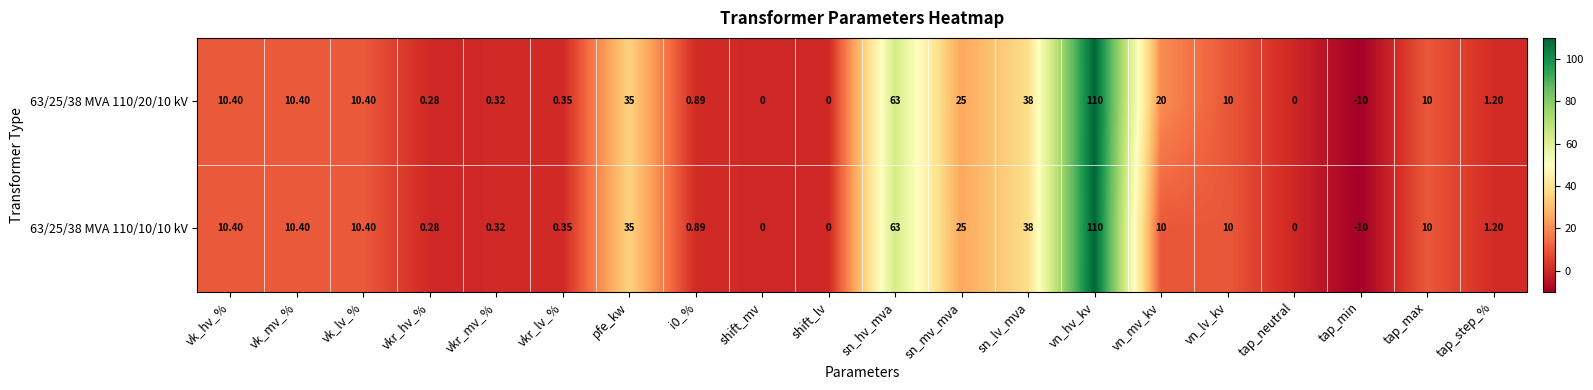

Which category has the highest value in the 63/25/38 MVA 110/10/10 kV series?

vn_hv_kv